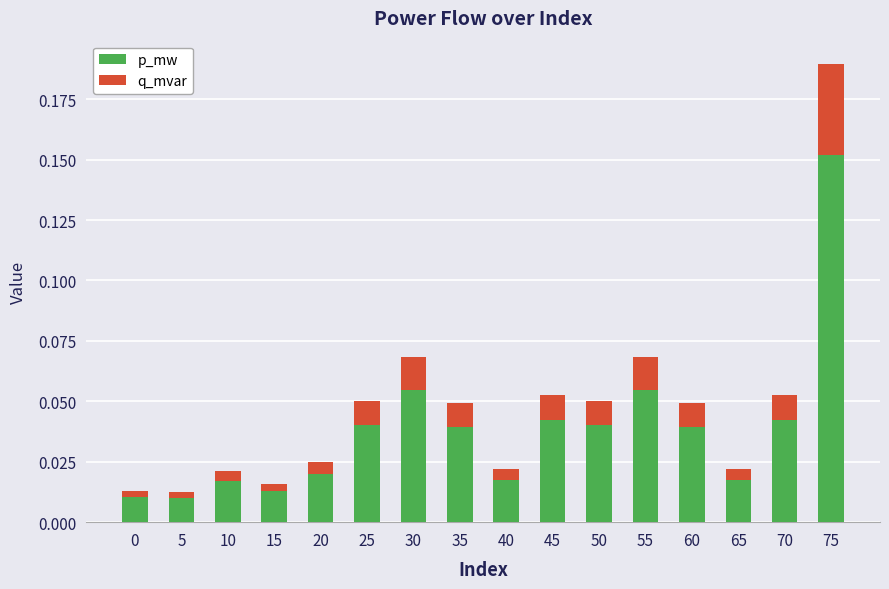

At which category is the sum across all series the highest?

75